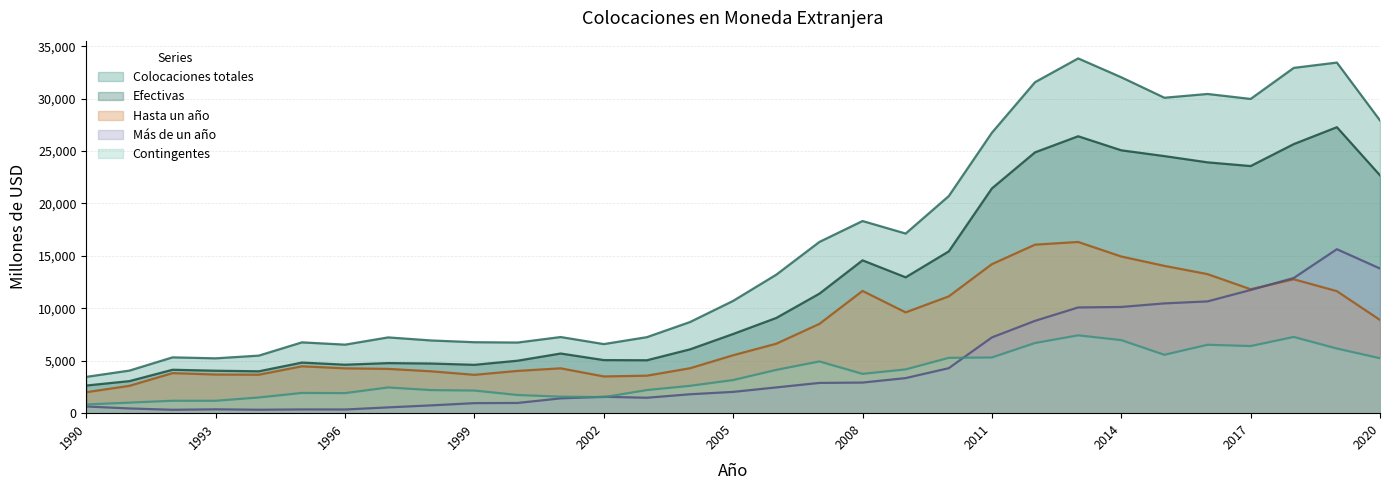

Rank the categories by Contingentes value from highest to lowest.

2013, 2018, 2014, 2012, 2016, 2017, 2019, 2015, 2011, 2010, 2020, 2007, 2009, 2006, 2008, 2005, 2004, 1997, 2003, 1998, 1999, 1995, 1996, 2000, 2001, 2002, 1994, 1992, 1993, 1991, 1990